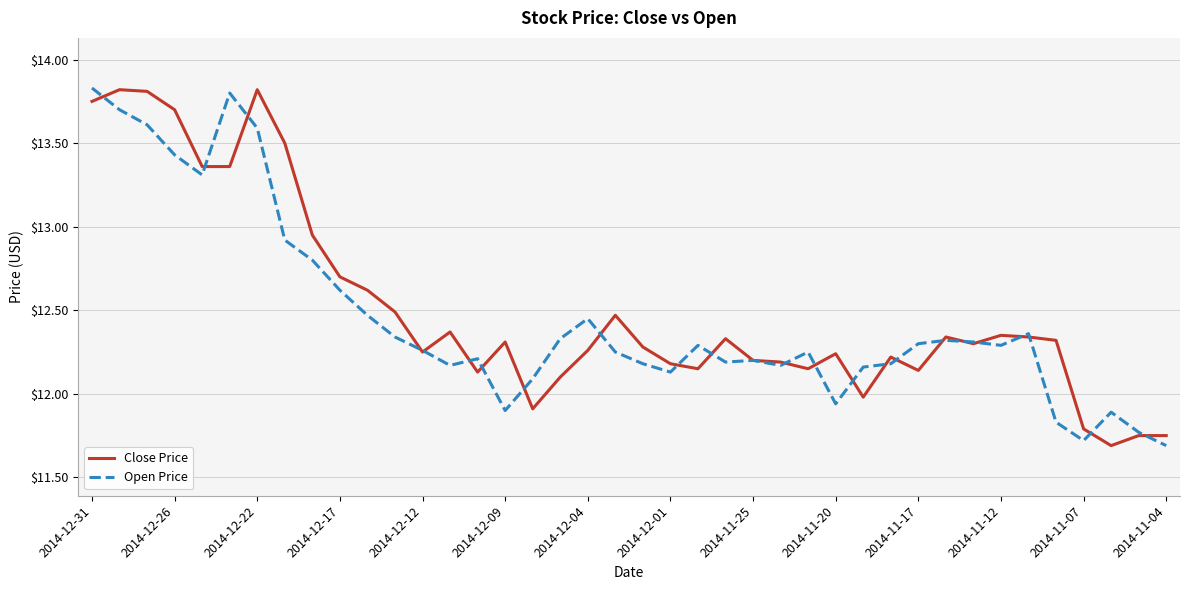

What is the minimum value for Open Price?

11.7